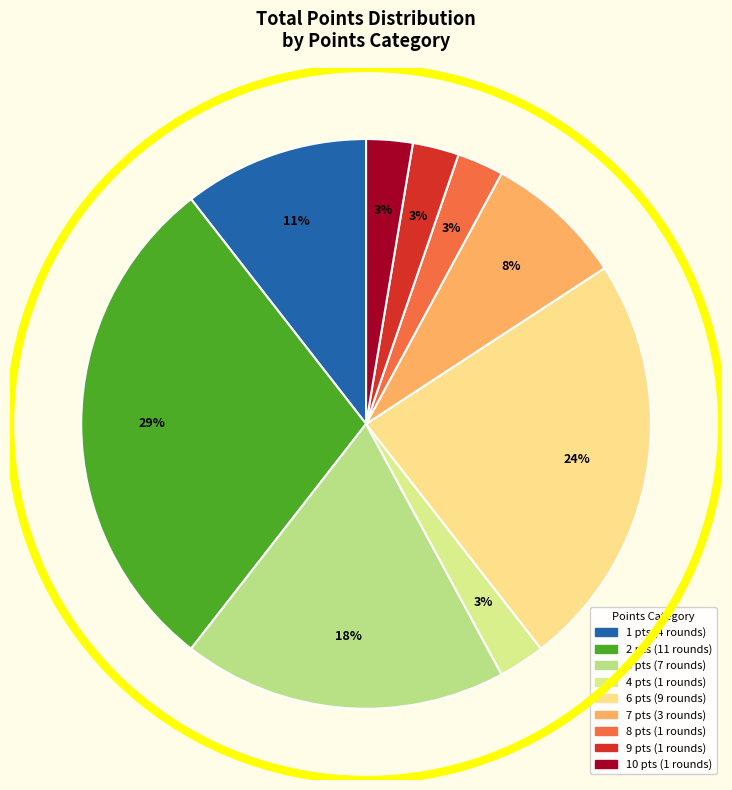

How many segments does this pie chart have?

9